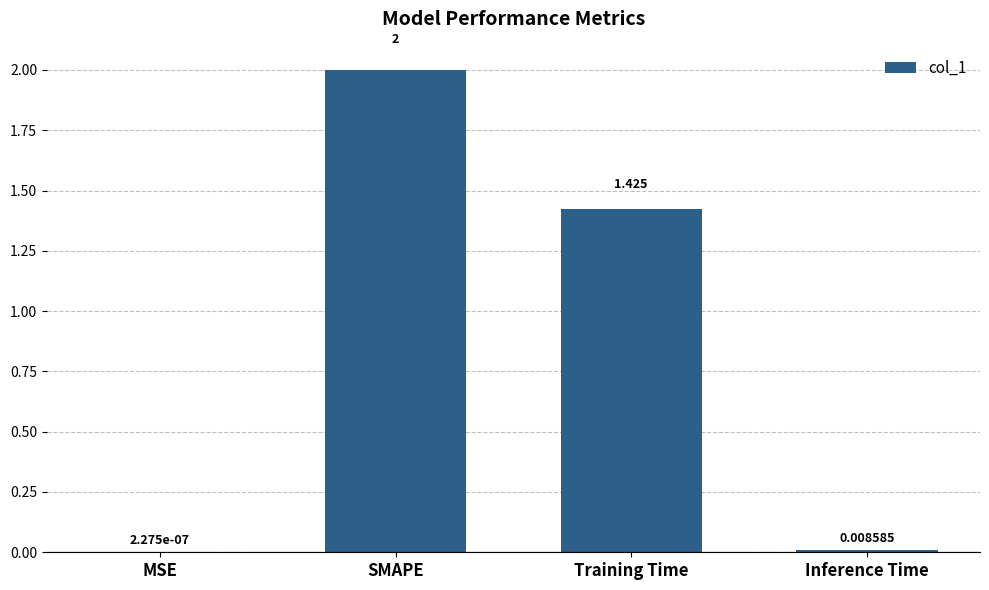

Is it true that the value at SMAPE is 2.8?

False